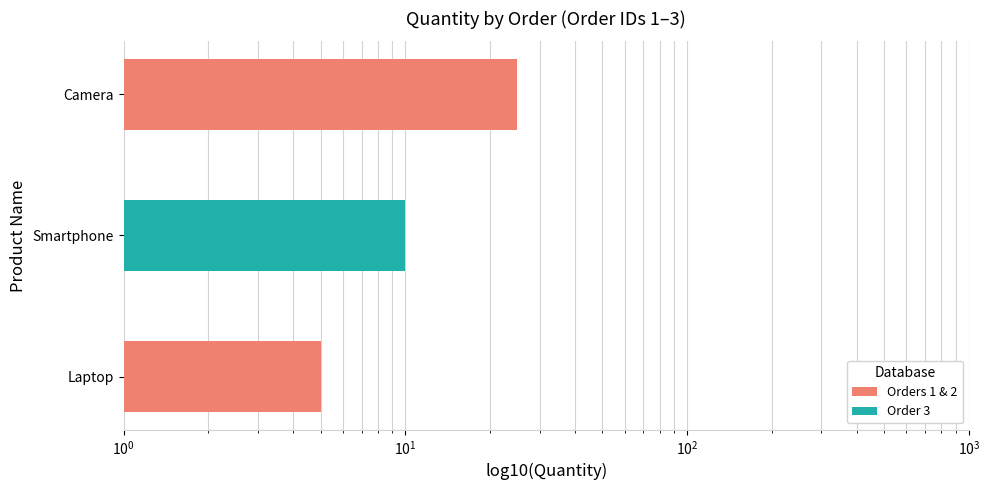

What is the sum of all values?

40